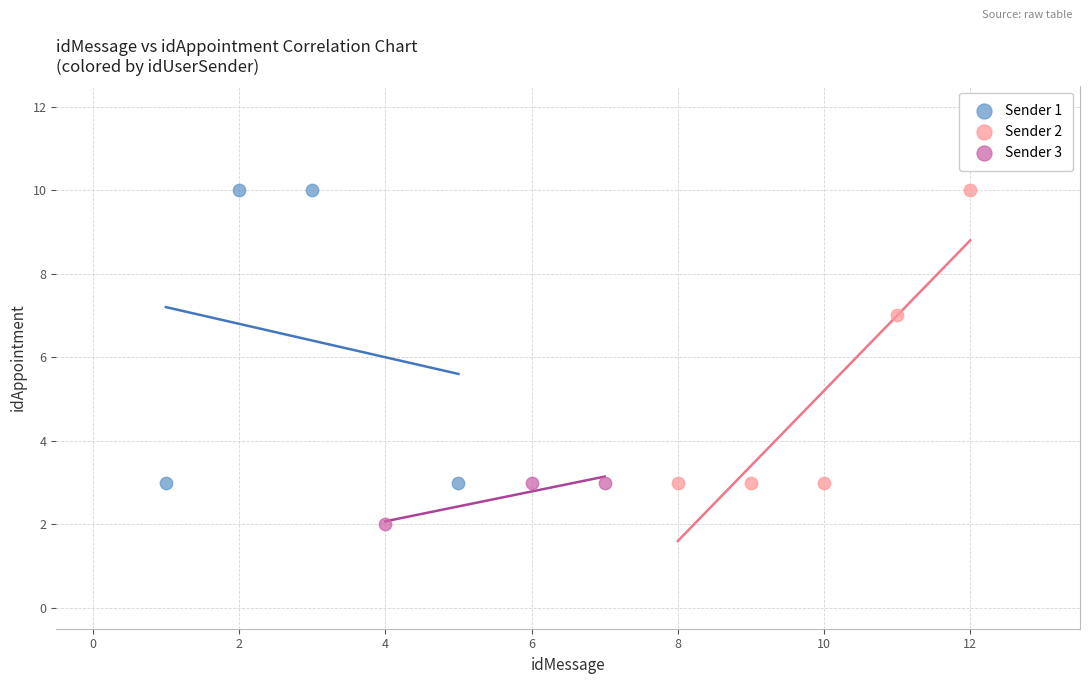

Which series contains the lowest Y value?

Sender 3